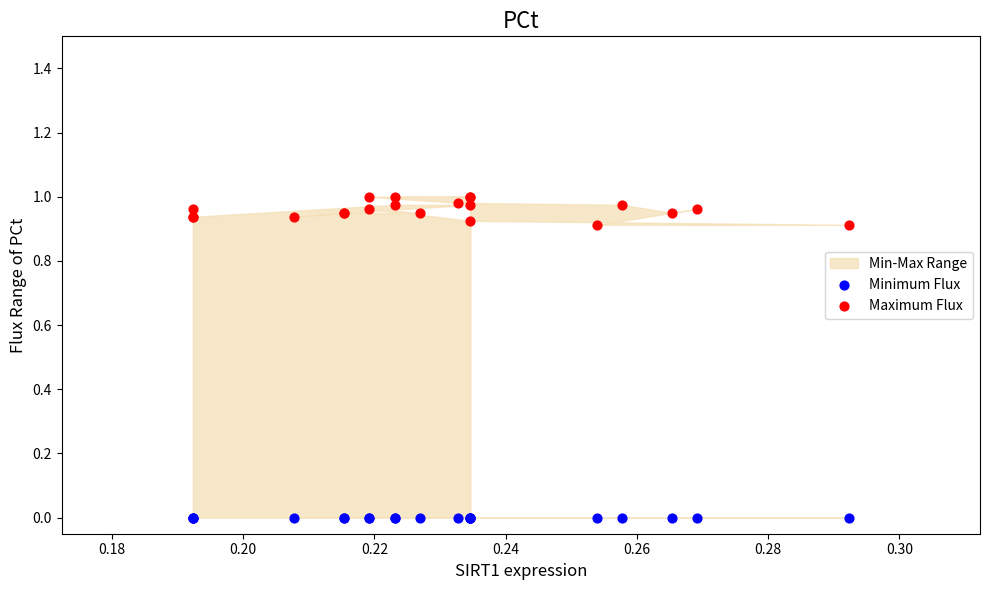

Which series contains the lowest Y value?

Minimum Flux